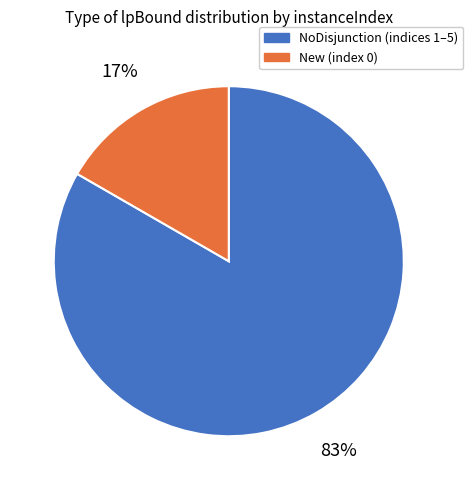

Does any single category account for the majority?

Yes